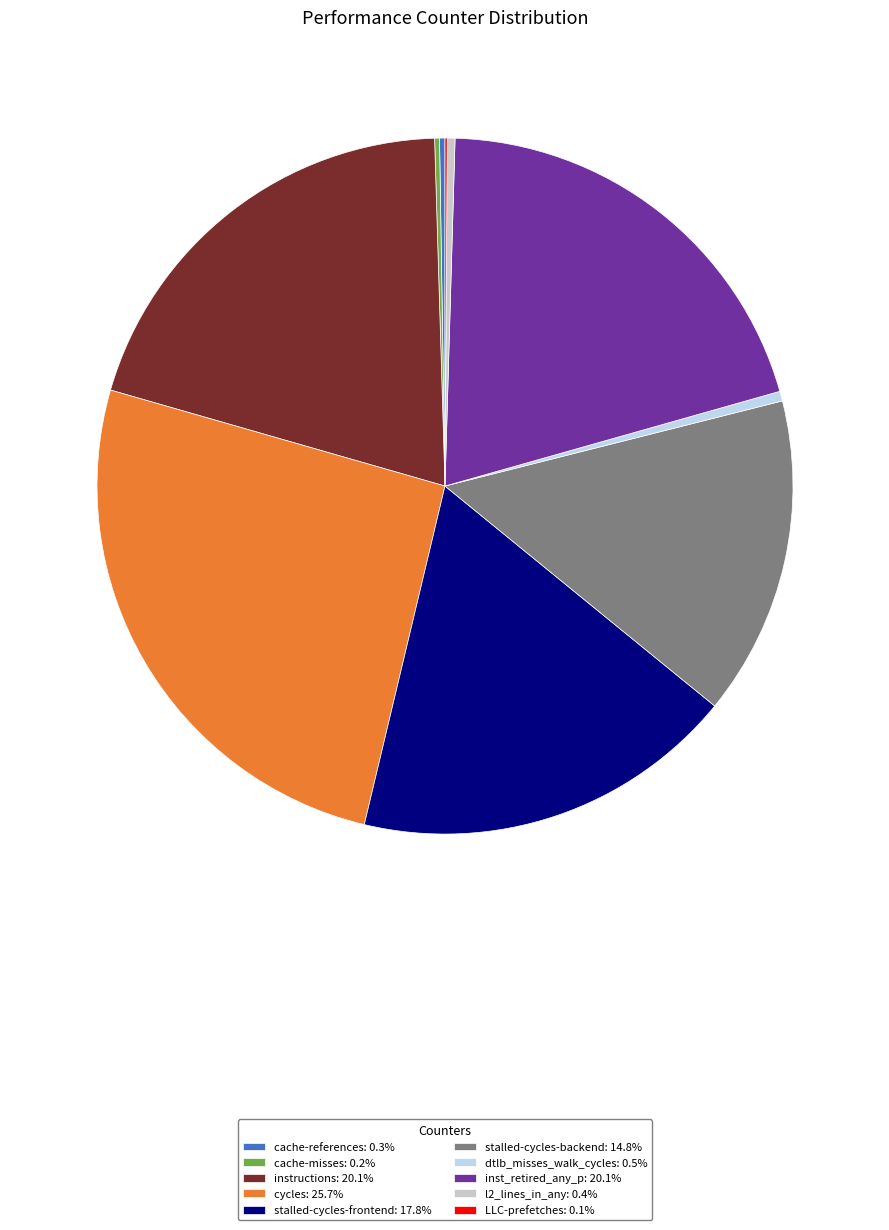

Do cycles: 25.7% and stalled-cycles-backend: 14.8% together represent more than half of the pie?

No